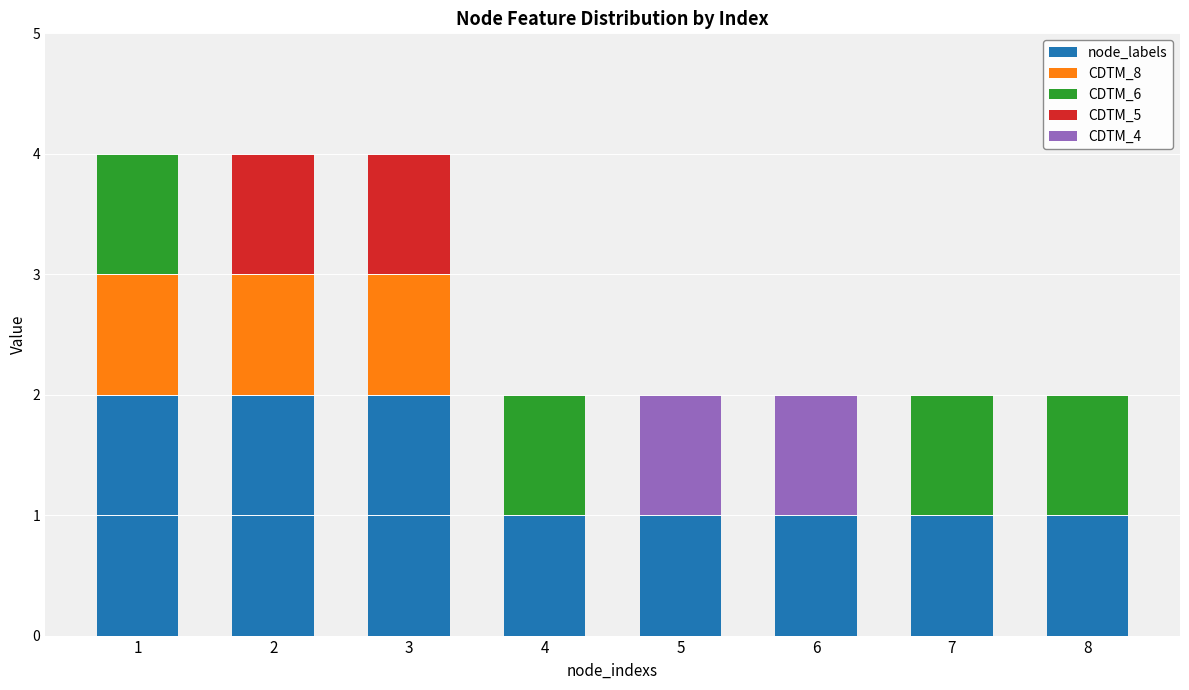

Is it true that node_labels equals 2 at 3?

True